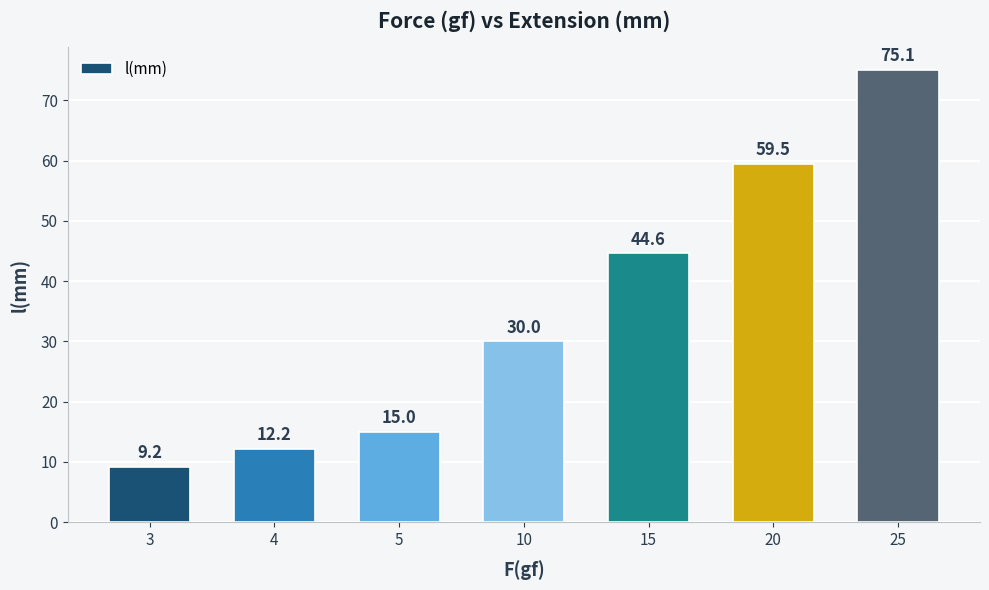

What is the ratio of the value at 20 to the value at 25?

0.8